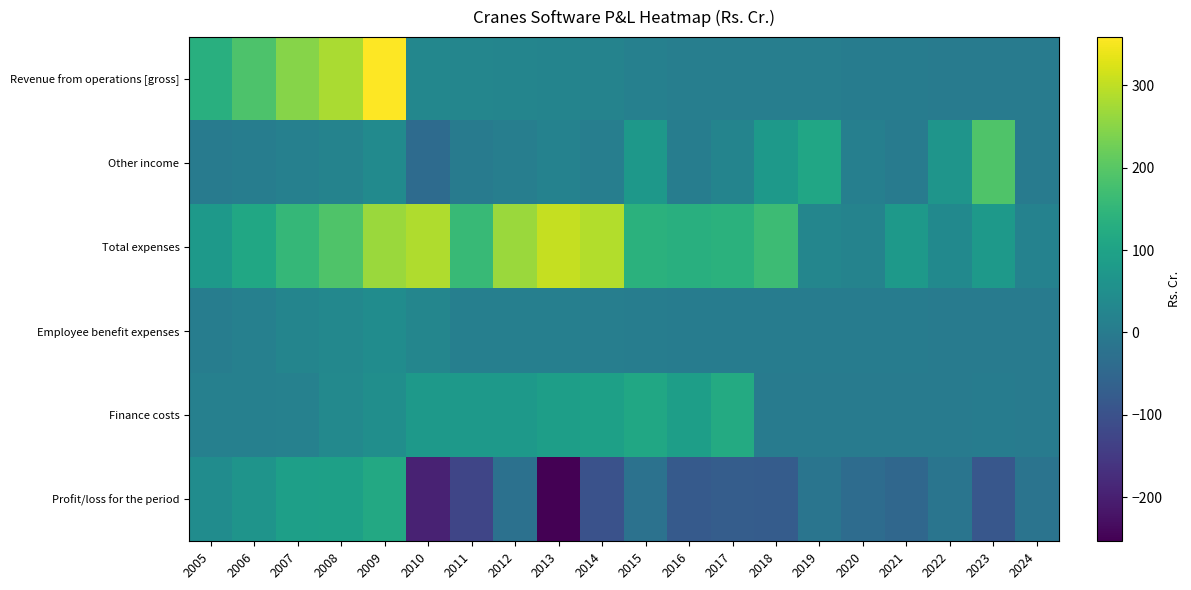

Rank the series at 2009 from highest to lowest value.

Revenue from operations [gross], Total expenses, Profit/loss for the period, Finance costs, Employee benefit expenses, Other income